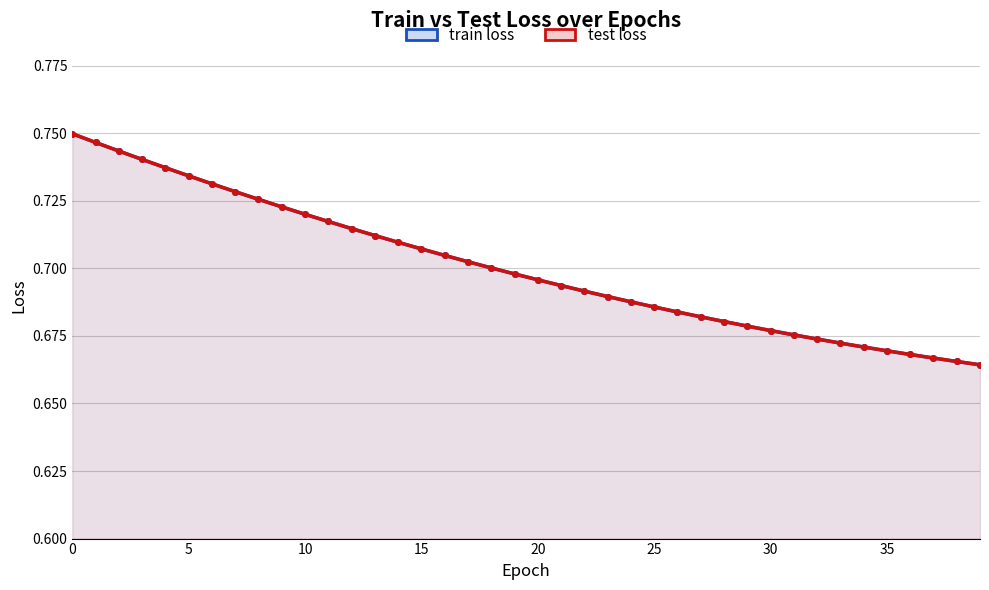

True or false: train loss has a value of 0.7 at 32.

True